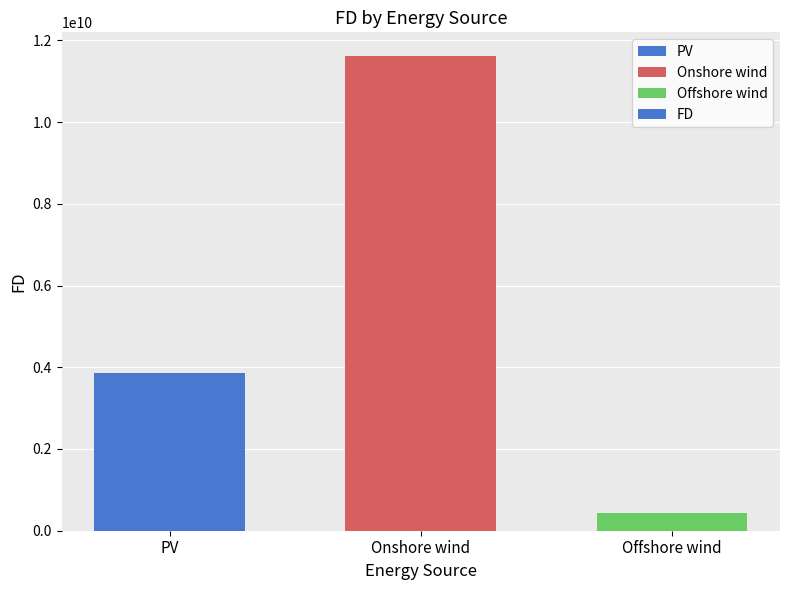

What position from the left is PV?

1